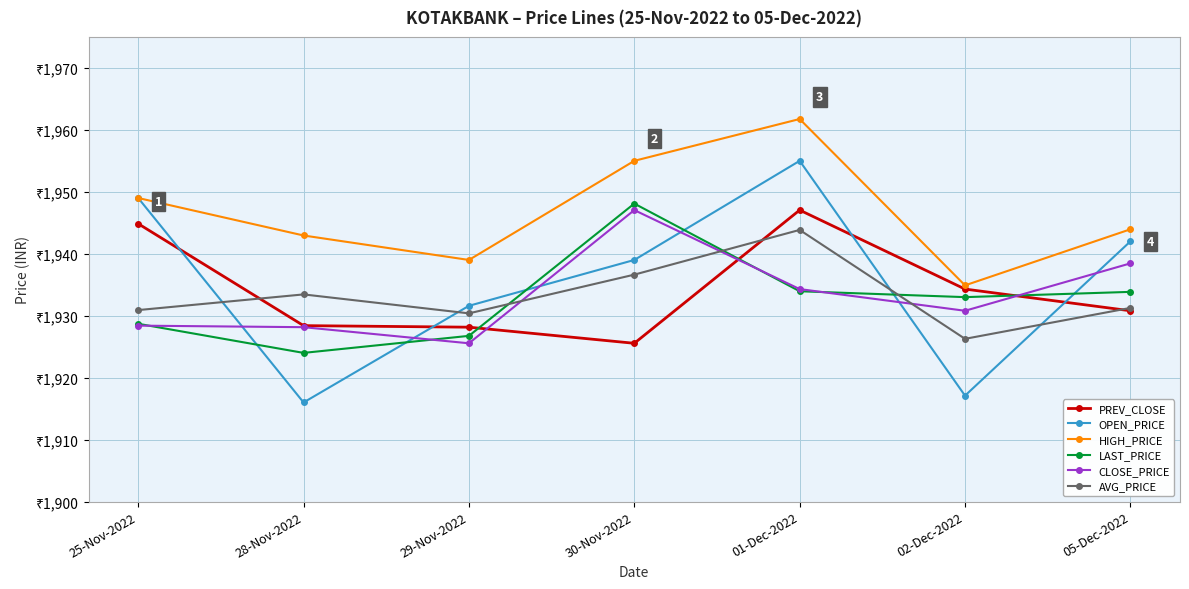

How many intersections are there between OPEN_PRICE and PREV_CLOSE?

4